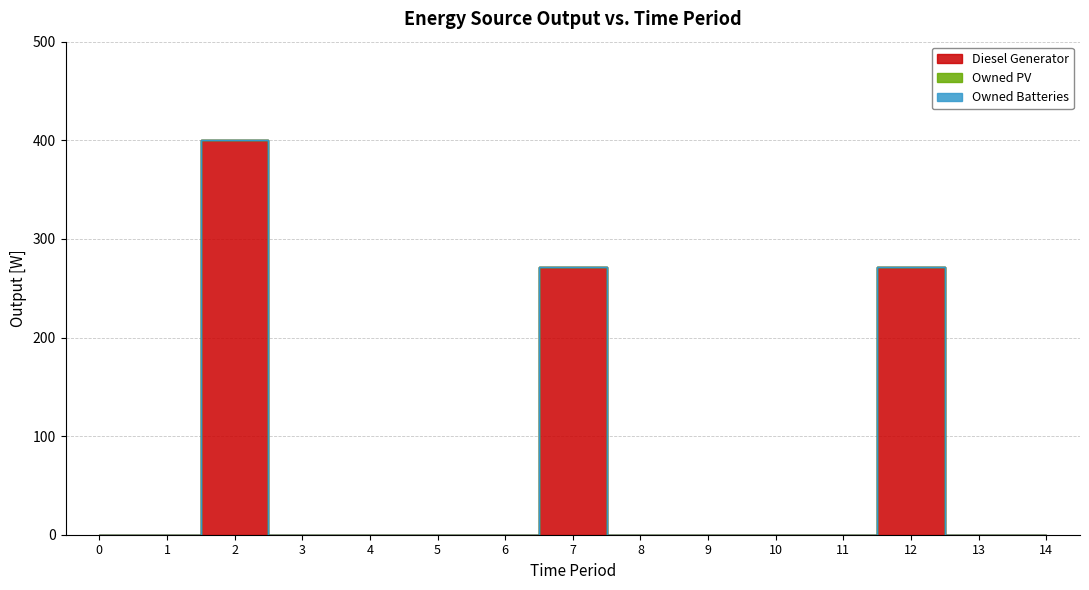

Does the chart have visible grid lines?

Yes